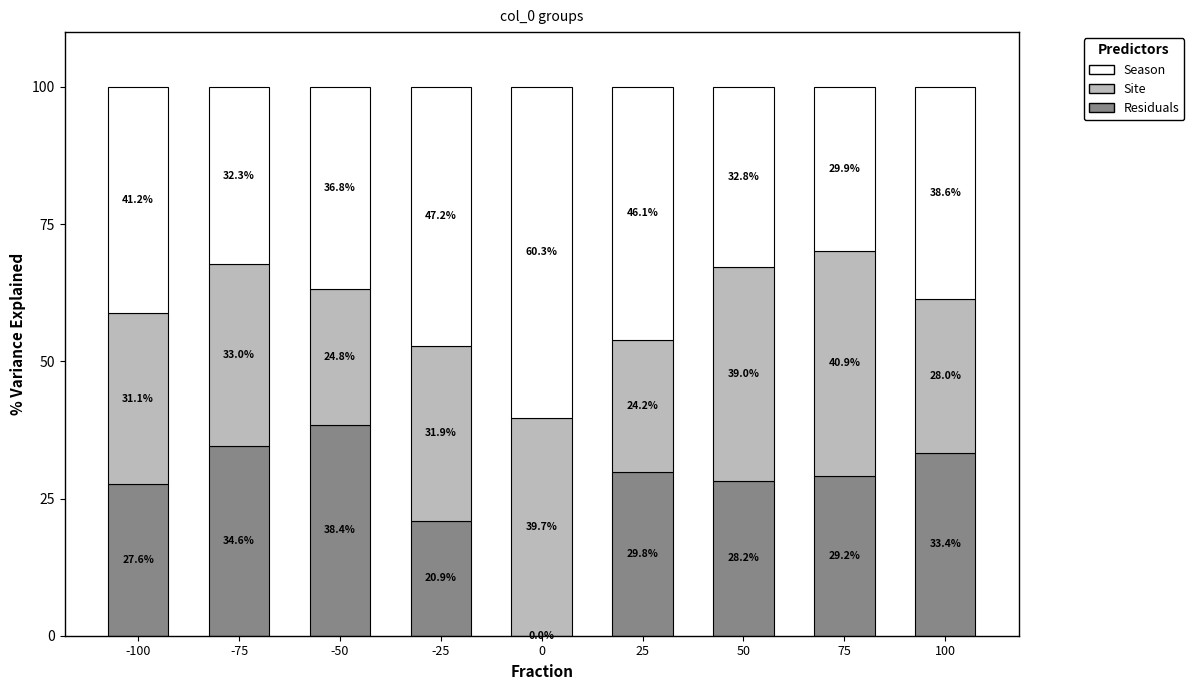

Is it true that Residuals equals 58.0 at -75?

False